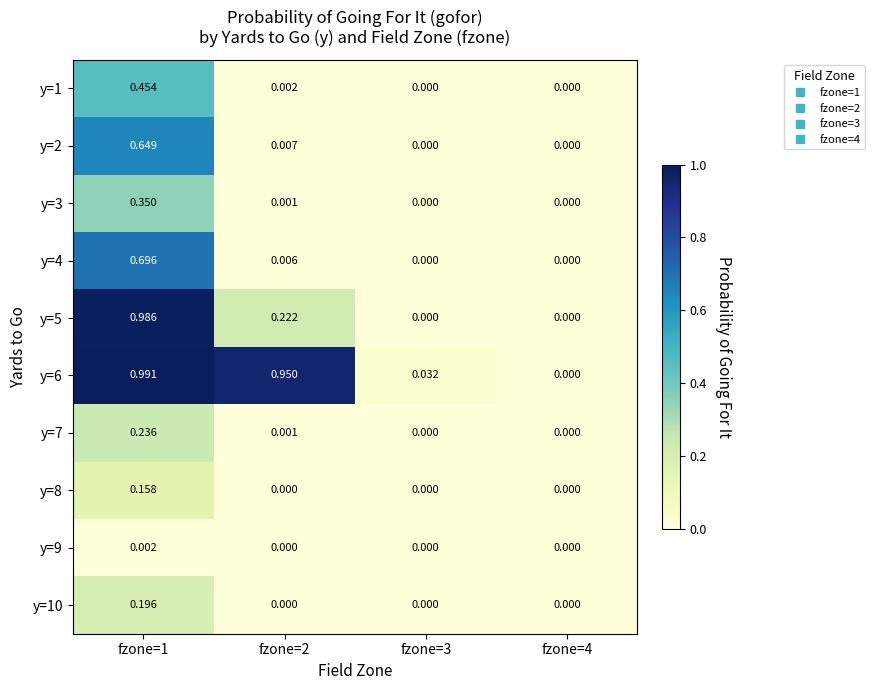

Which label corresponds to the largest value in the chart?

fzone=1